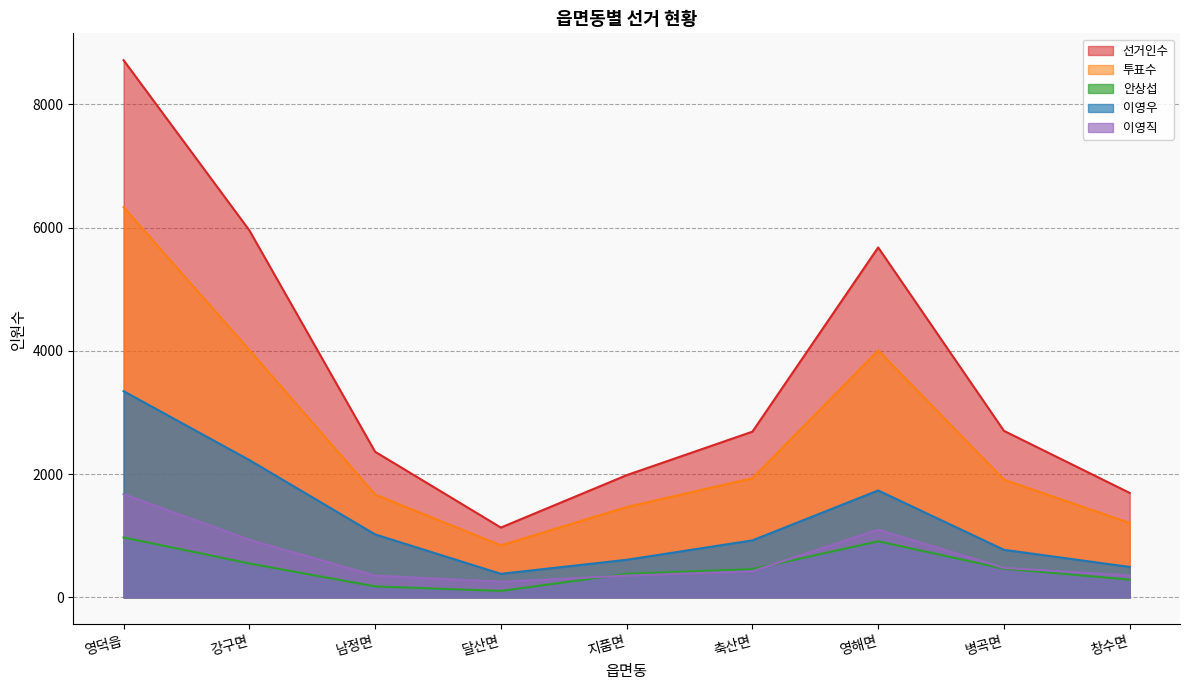

How many distinct data groups are displayed?

5